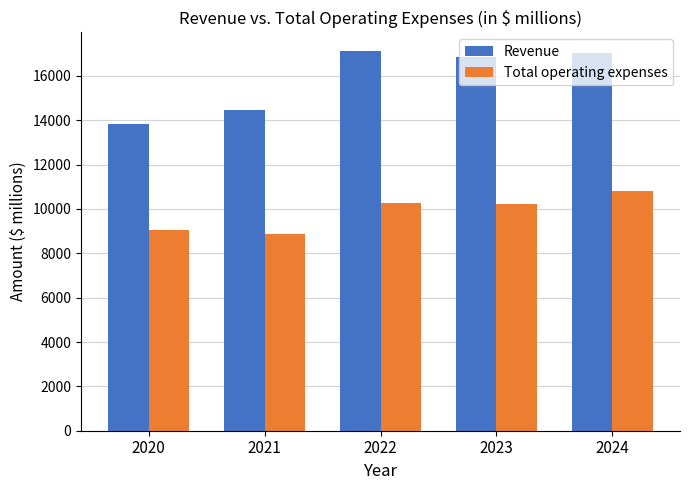

How many categories are shown in the chart?

5